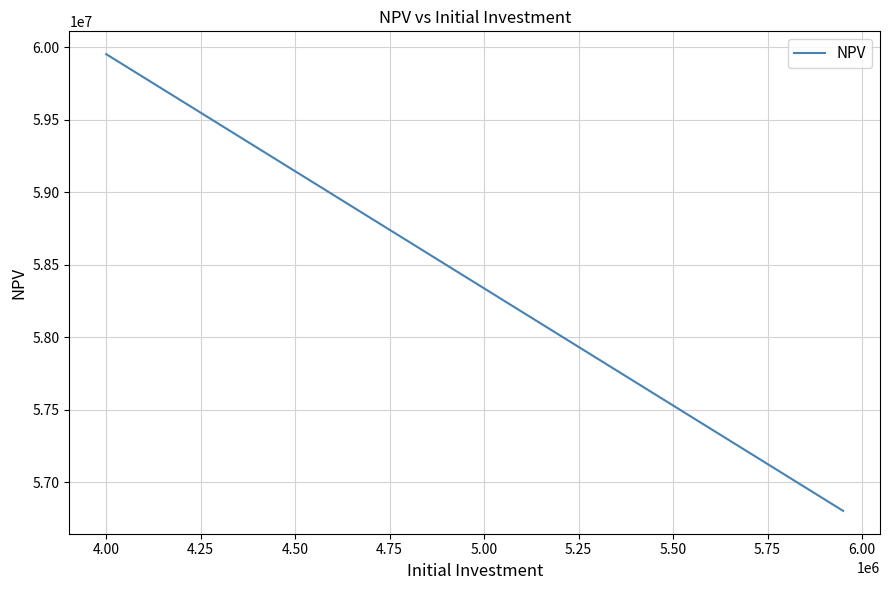

What is the difference between the second highest and minimum values?

3067467.8